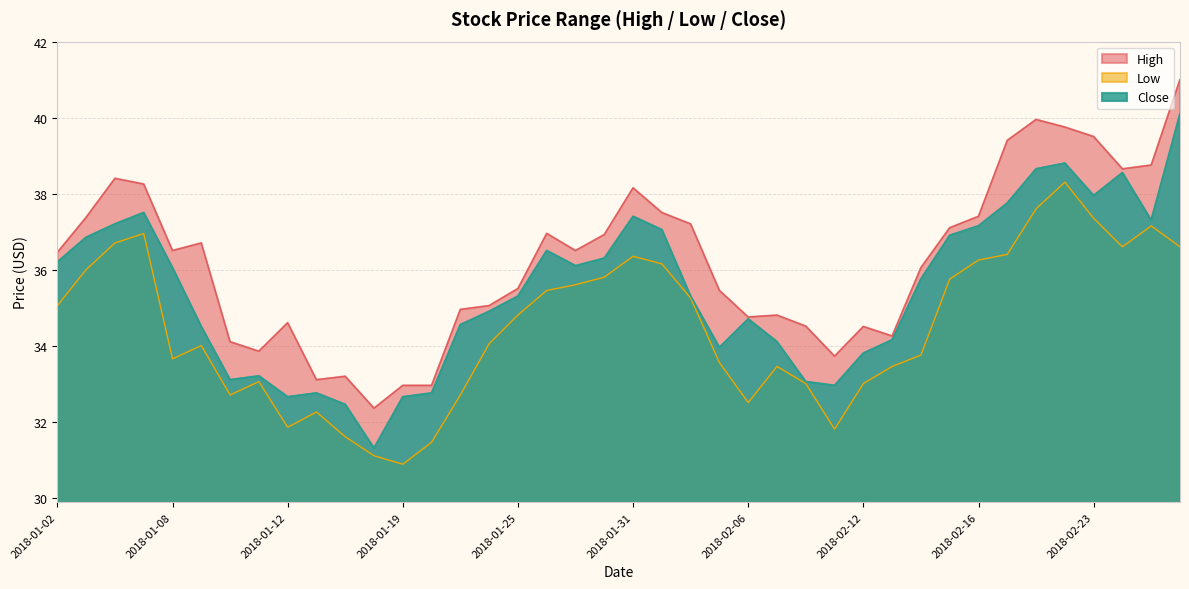

What is the difference between the High values at 2018-01-26 and 2018-01-09?

0.2